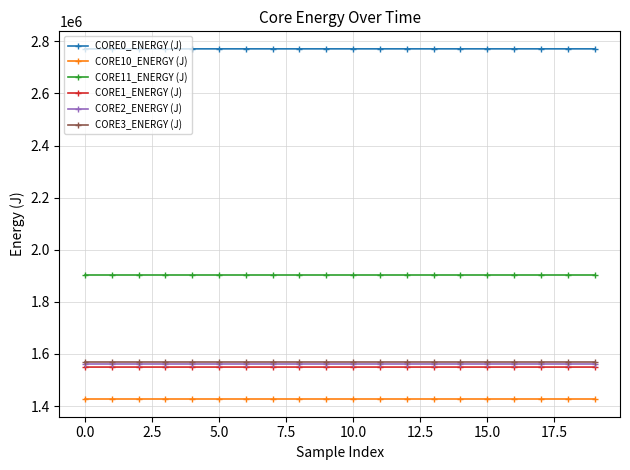

Which series has the largest total across all categories?

CORE0_ENERGY (J)